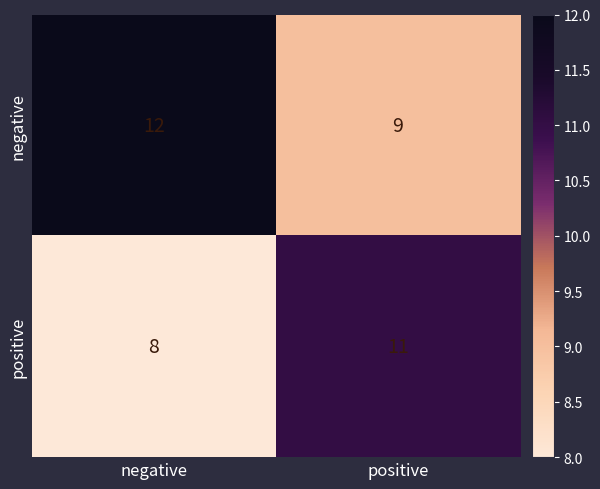

Where is negative nearest to the value 10?

positive